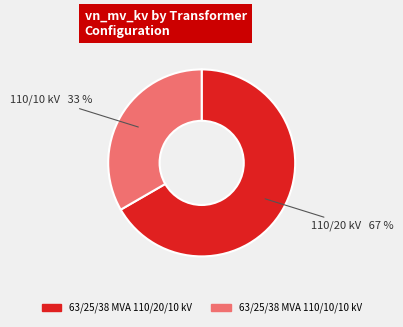

Between 63/25/38 MVA 110/20/10 kV and 63/25/38 MVA 110/10/10 kV, which is larger?

63/25/38 MVA 110/20/10 kV